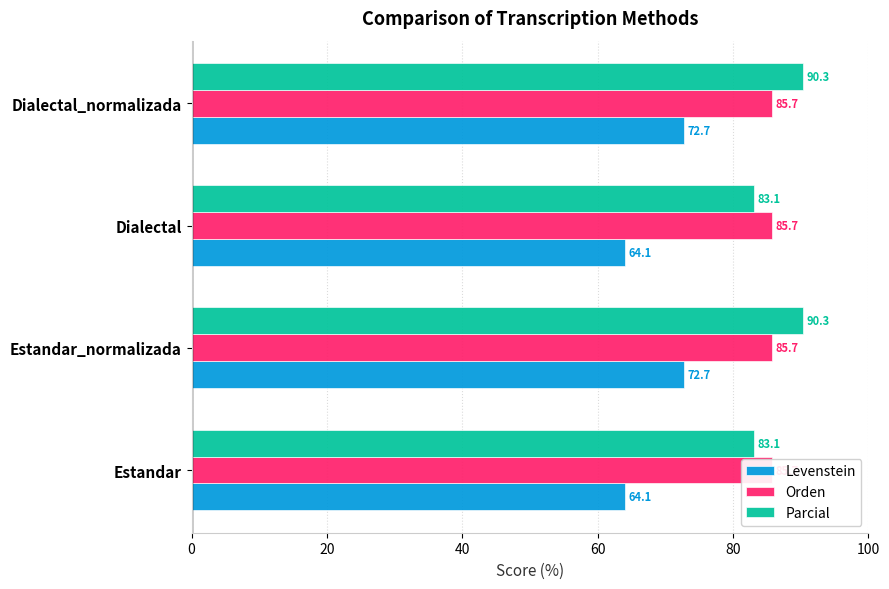

The value of Parcial at Dialectal_normalizada is 90.3. True or false?

True